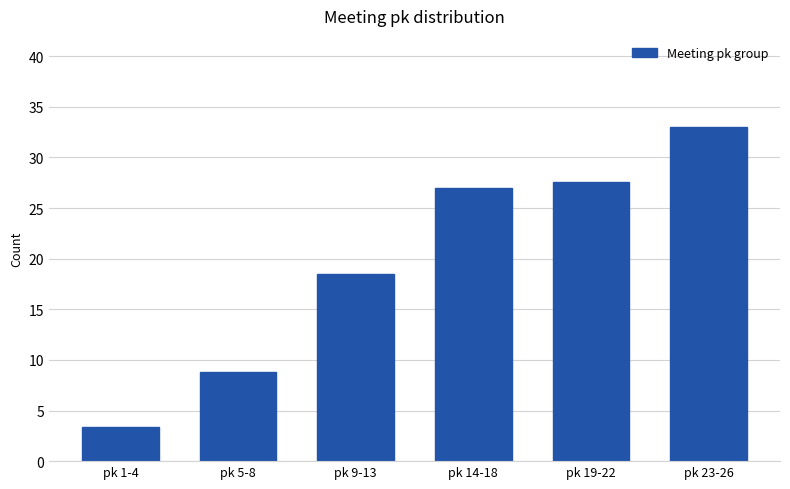

Is it true that the value at pk 23-26 is 33.0?

True